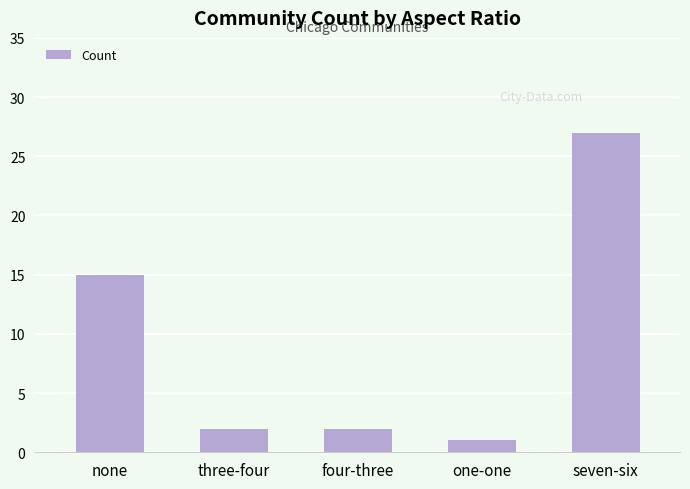

What is the sum of the values at four-three and seven-six?

29